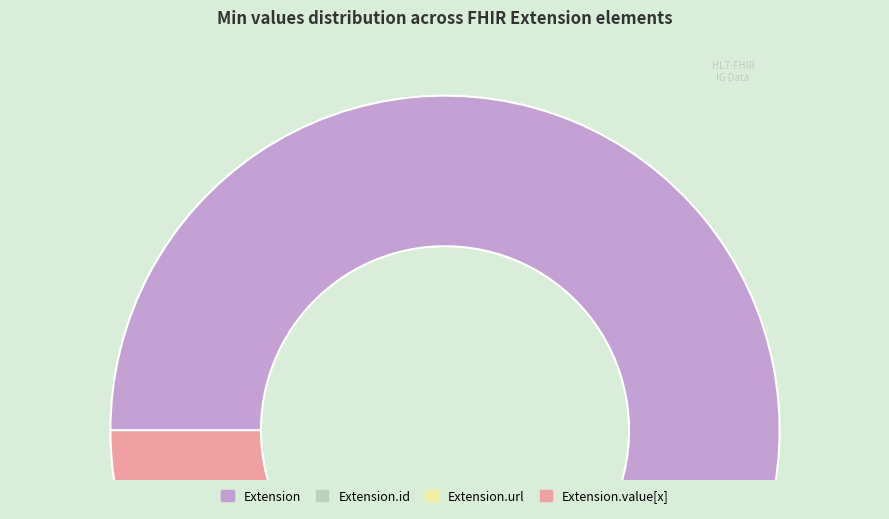

How many slices are in this pie chart?

4